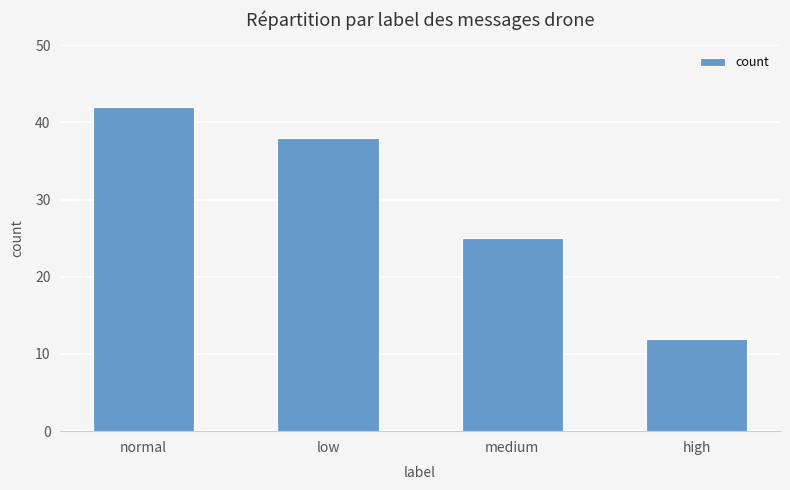

At which label does the data first exceed 38?

normal